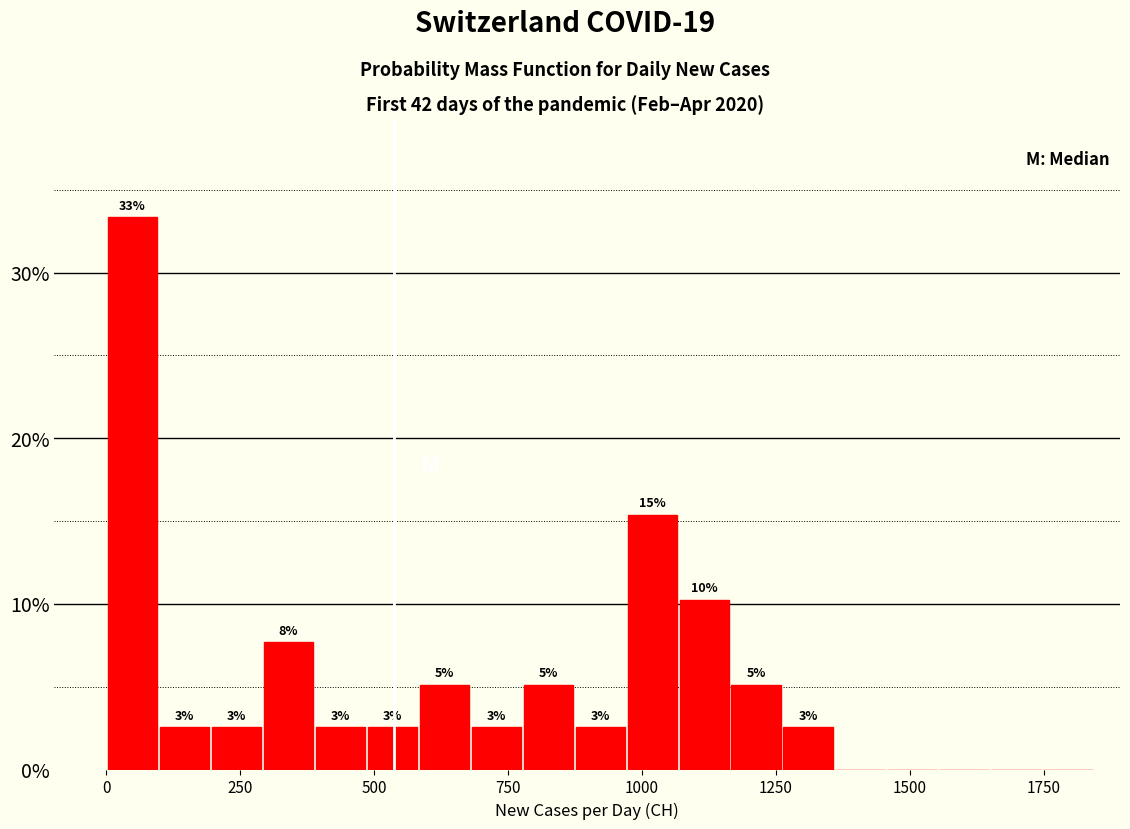

Read against the x-axis, roughly where is the centre of the tallest bar?

50